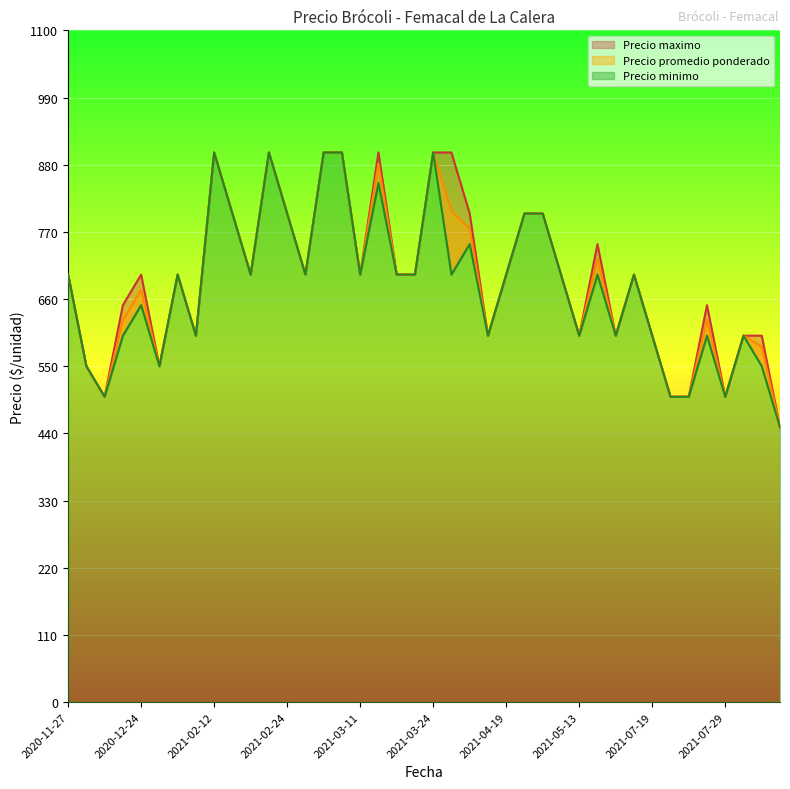

What are all the series names shown in the legend?

Precio promedio ponderado, Precio minimo, Precio maximo